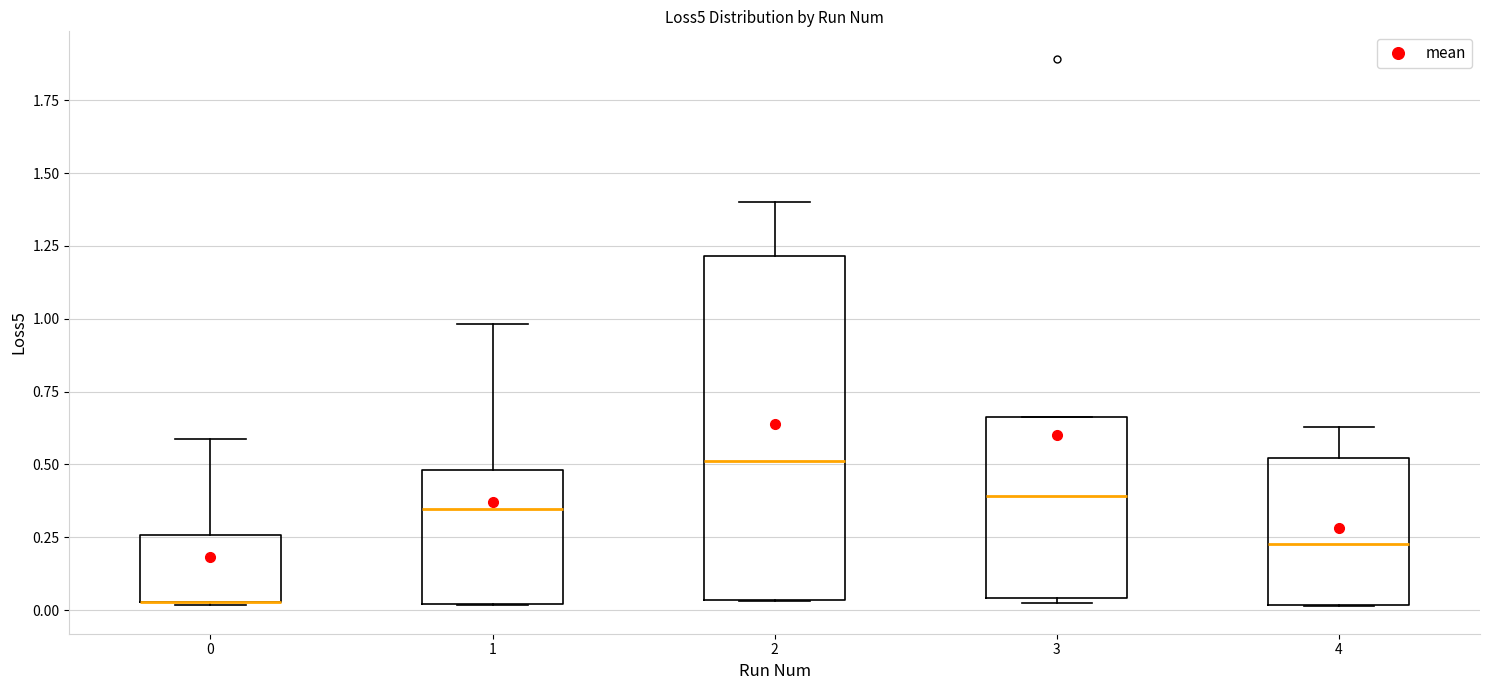

Reading left to right, transcribe this box plot: for each box, give where its median line is, the range the box spans, and where its two whiskers end, as read against the y-axis. The values are not printed on the chart, so give them approximately, as read against the axis.

0: median 0.05 (drawn on the box's lower edge), box 0.05 to 0.25, whiskers 0.00 to 0.60
1: median 0.35, box 0.00 to 0.50, whiskers 0.00 to 1.00
2: median 0.50, box 0.05 to 1.20, whiskers 0.05 to 1.40
3: median 0.40, box 0.05 to 0.65, whiskers 0.00 to 0.65
4: median 0.25, box 0.00 to 0.50, whiskers 0.00 to 0.65